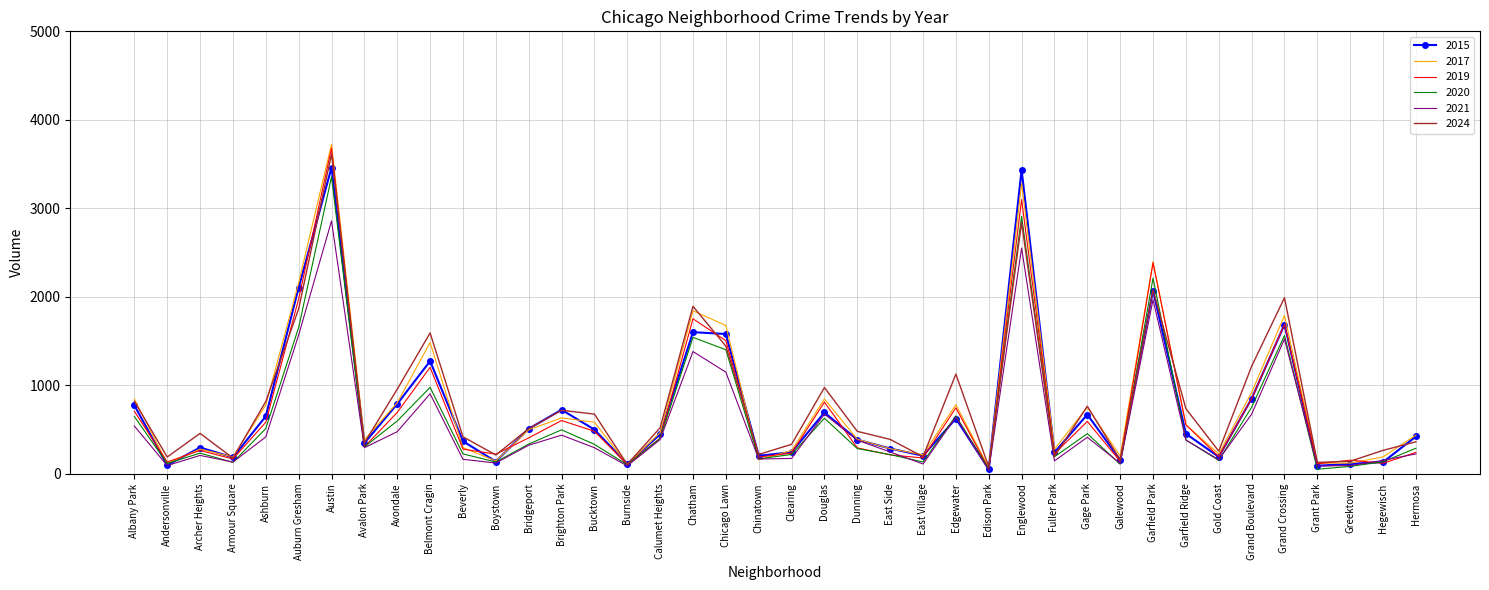

The 2019 series shows 1202 at Belmont Cragin. True or false?

True